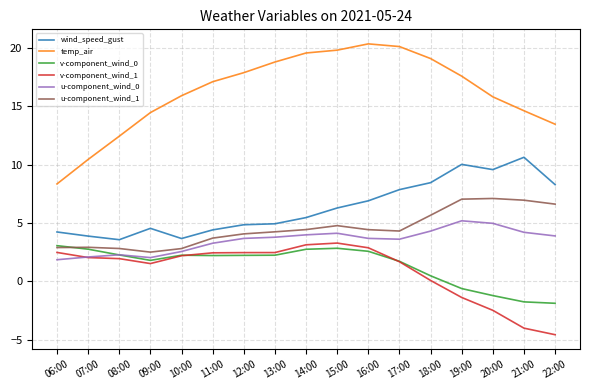

True or false: temp_air and wind_speed_gust intersect in this chart.

False